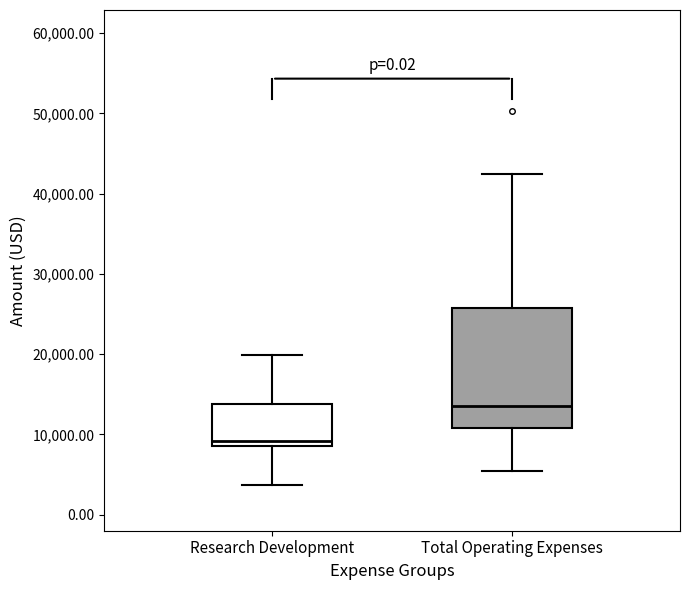

Reading left to right, transcribe this box plot: for each box, give where its median line is, the range the box spans, and where its two whiskers end, as read against the y-axis. The values are not printed on the chart, so give them approximately, as read against the axis.

Research Development: median 9000 (just above the box's lower edge), box 9000 to 14000, whiskers 4000 to 20000
Total Operating Expenses: median 14000, box 11000 to 26000, whiskers 5000 to 42000